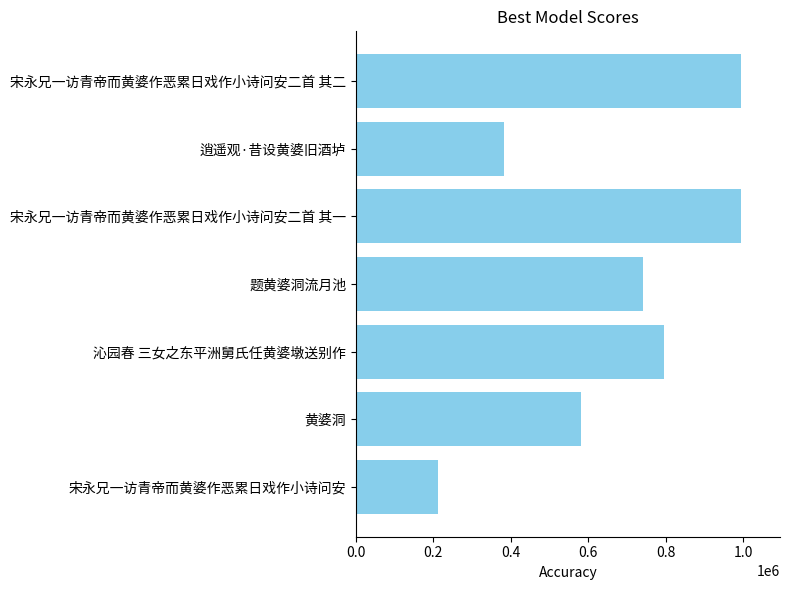

Where is the data nearest to the value 603641?

黄婆洞